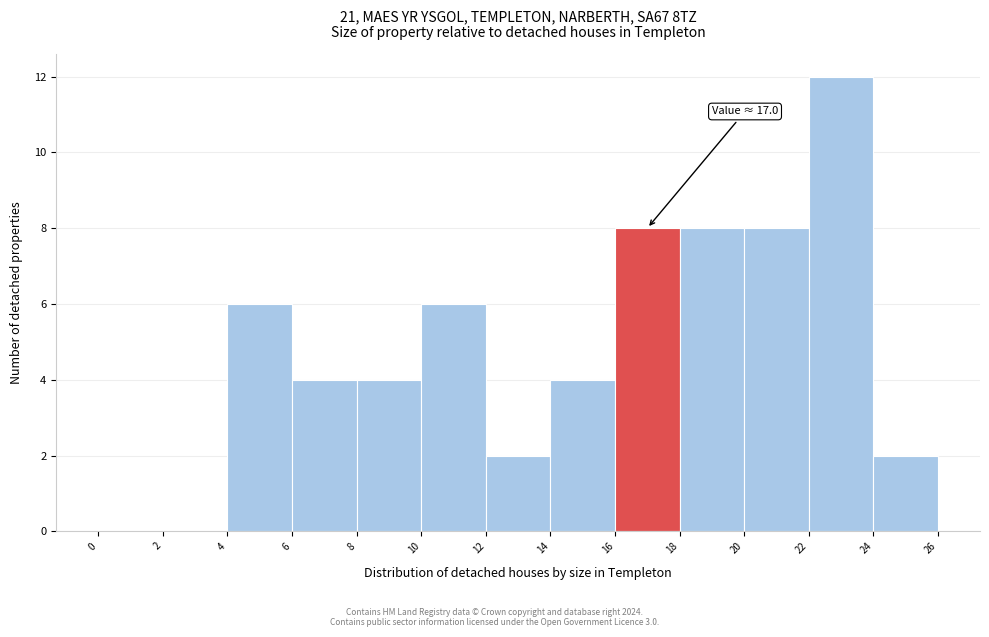

Which range on the x-axis has the tallest bar?

22 to 24